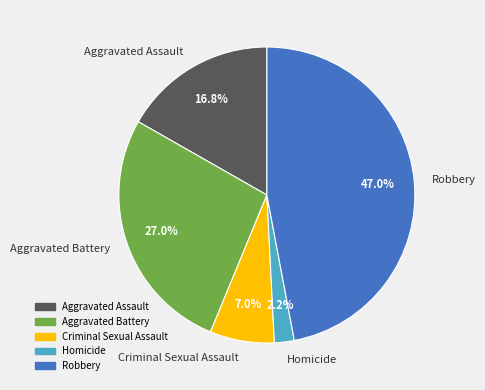

Count the number of slices in the pie.

5